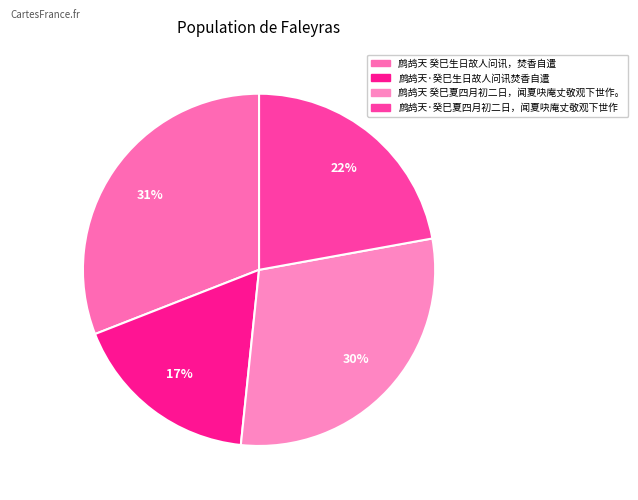

To the nearest percent, what portion does 鹧鸪天·癸巳夏四月初二日，闻夏吷庵丈敬观下世作 represent?

22%